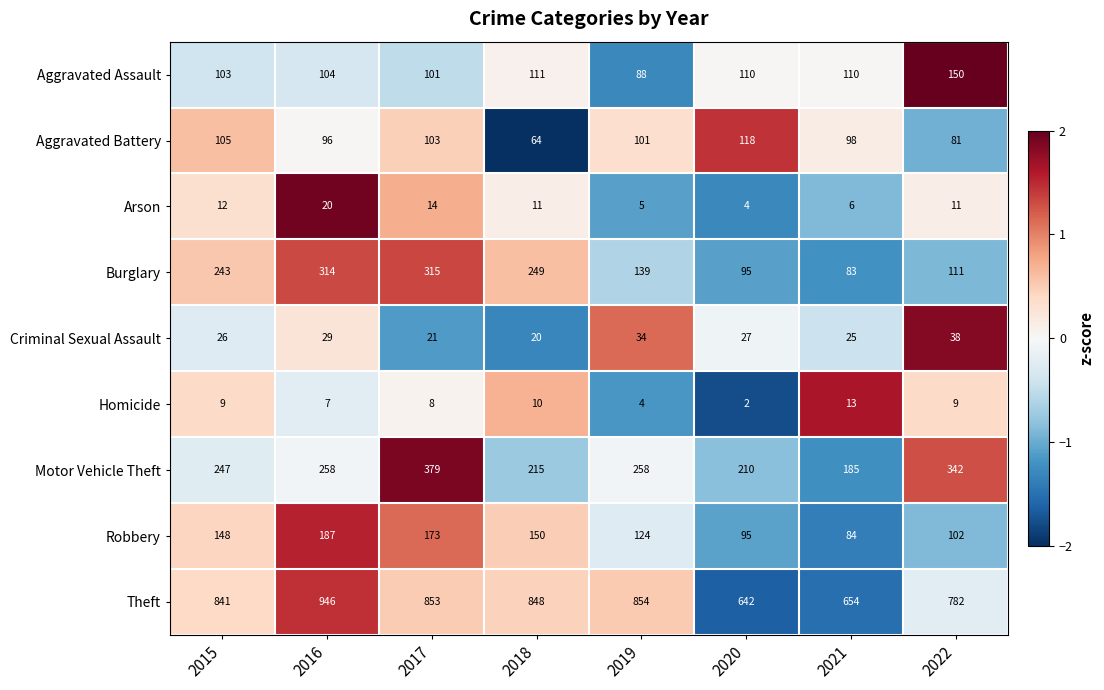

Is it true that Arson equals 15 at 2022?

False